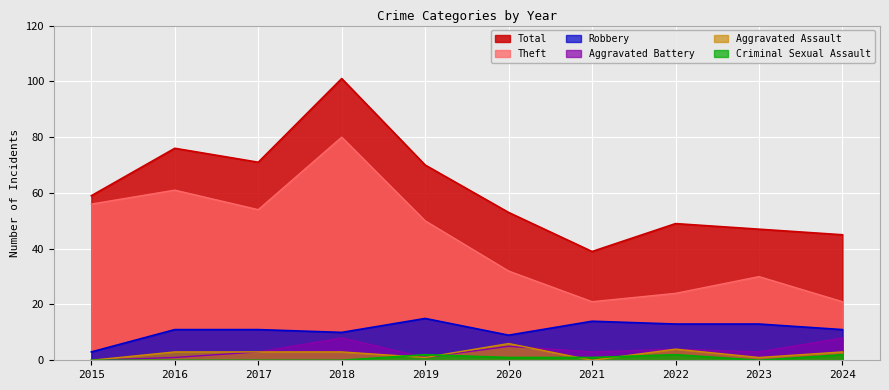

Read the Aggravated Battery value at 2020.

5